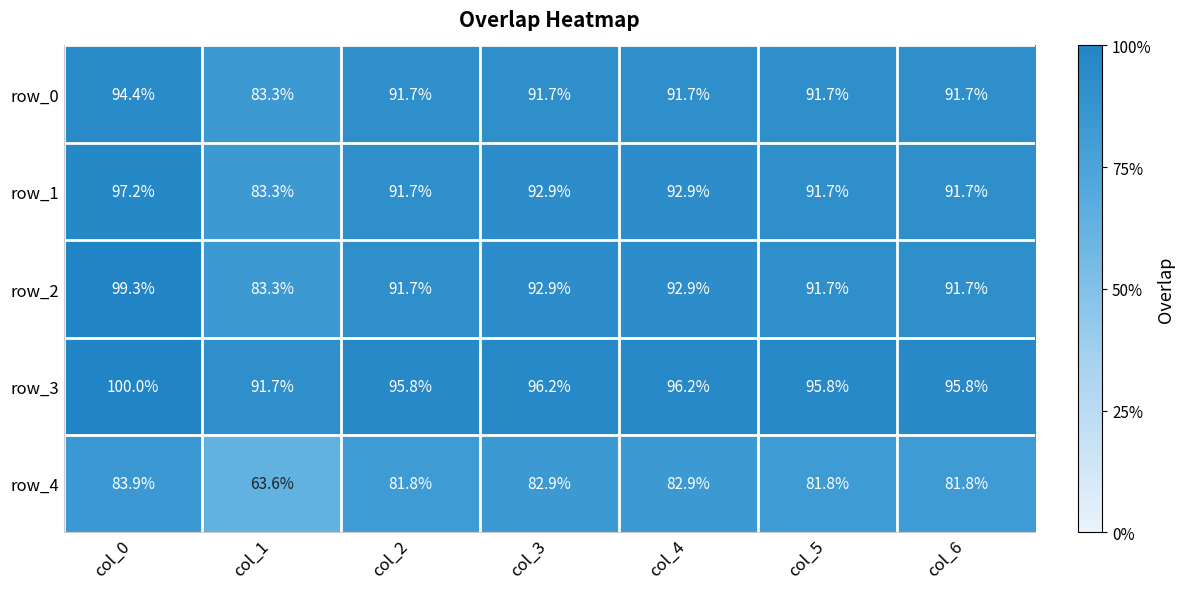

What is the sum of the row_3 values at col_1 and col_0?

191.7